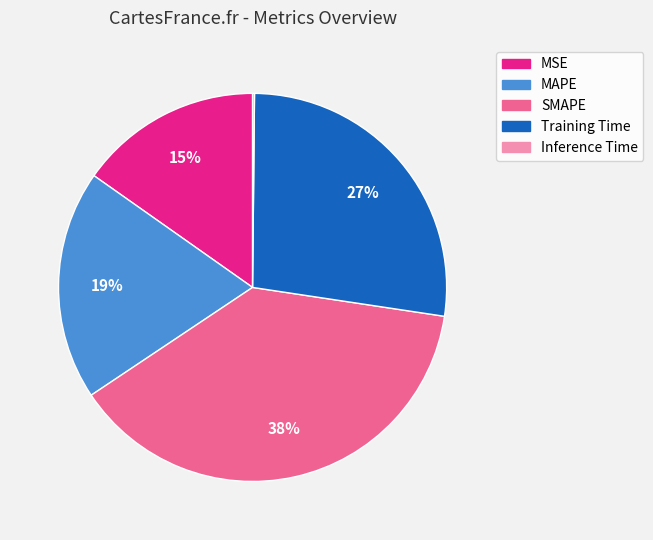

The MSE slice represents 30% of the pie. True or false?

False